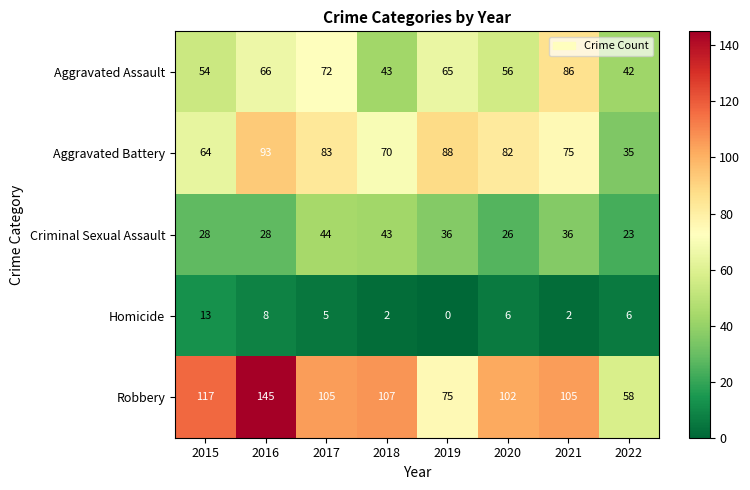

Rank the series by their maximum value, from lowest to highest.

Homicide, Criminal Sexual Assault, Aggravated Assault, Aggravated Battery, Robbery